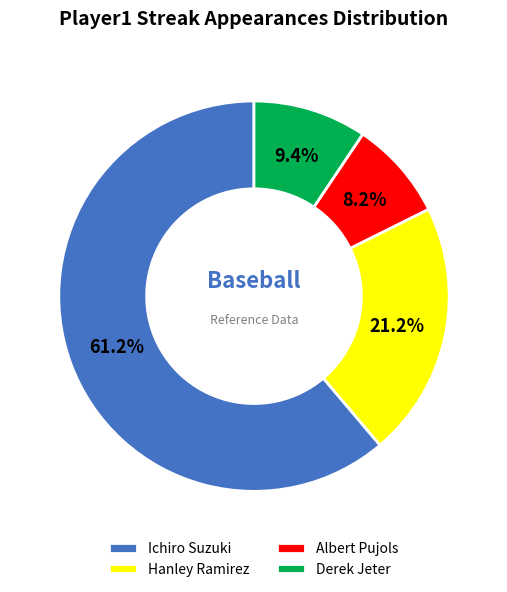

Which category has the biggest portion of the pie?

Ichiro Suzuki